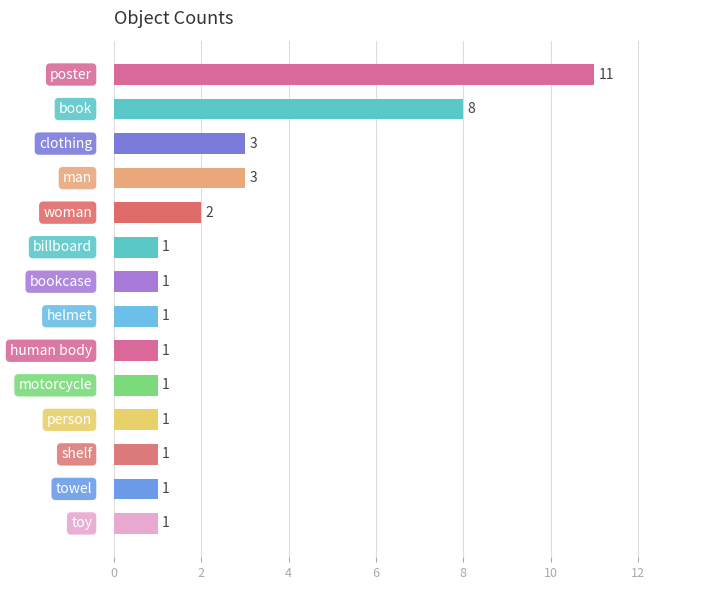

How many bars are there in total?

14